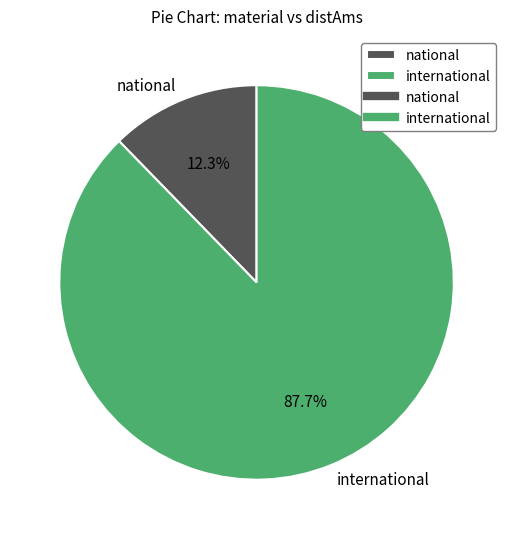

Is there any slice that represents more than half of the pie?

Yes